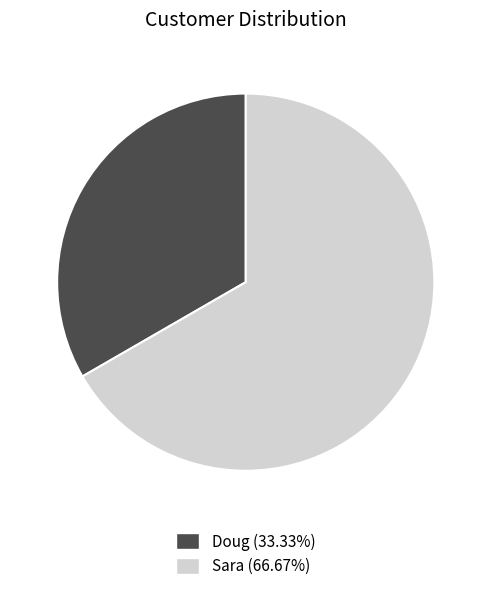

Does Doug represent more than half of the total?

No